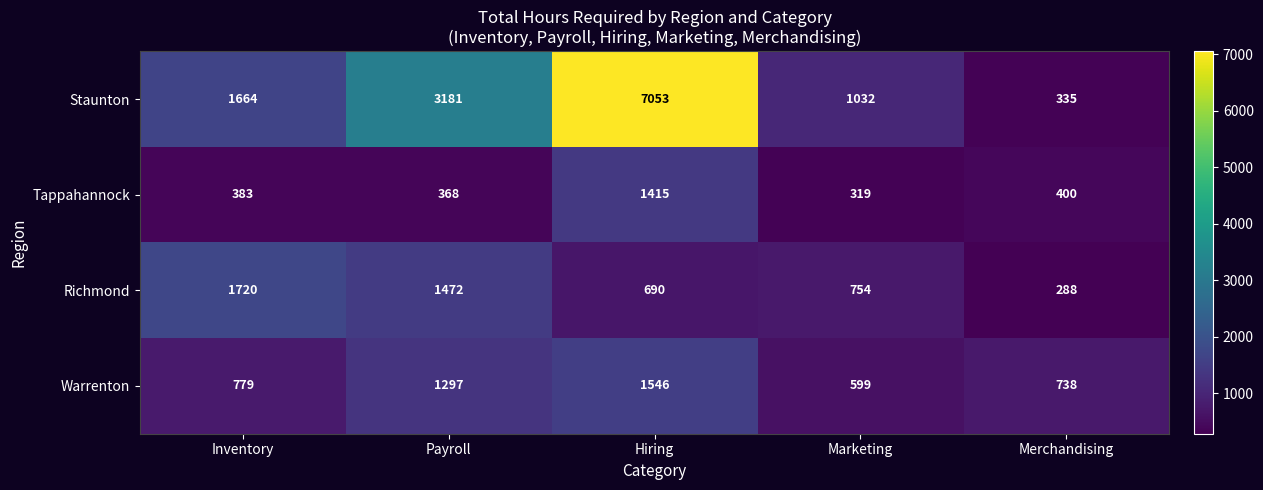

How many distinct data groups are displayed?

4